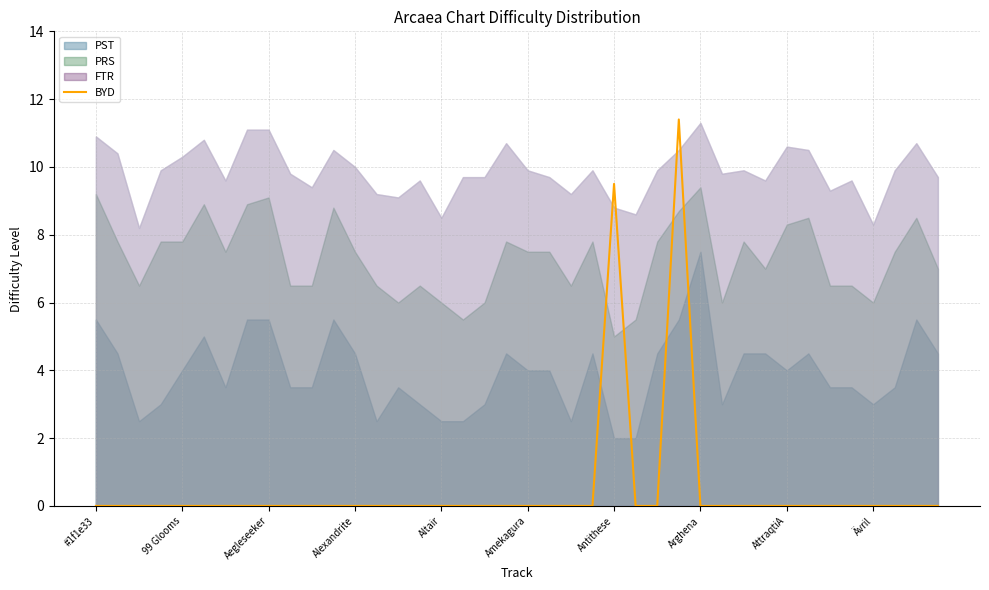

What position from the right is 21?

19